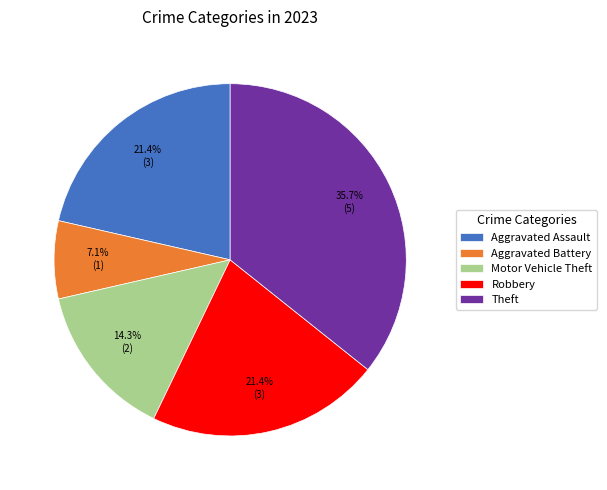

Which slice is the smallest?

Aggravated Battery